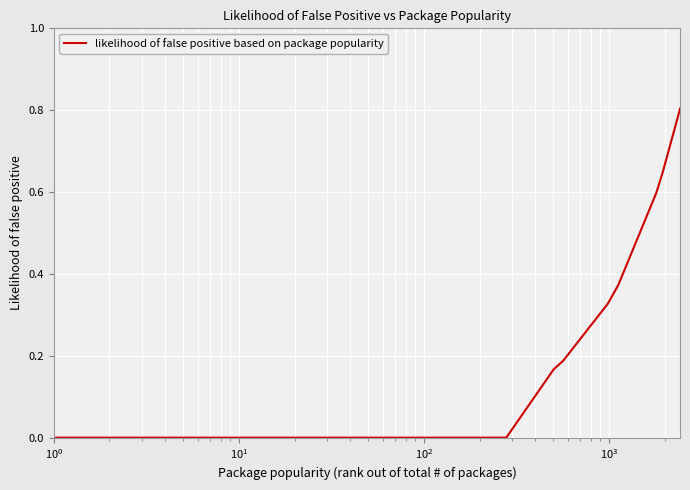

What is the maximum value shown in the chart?

0.8